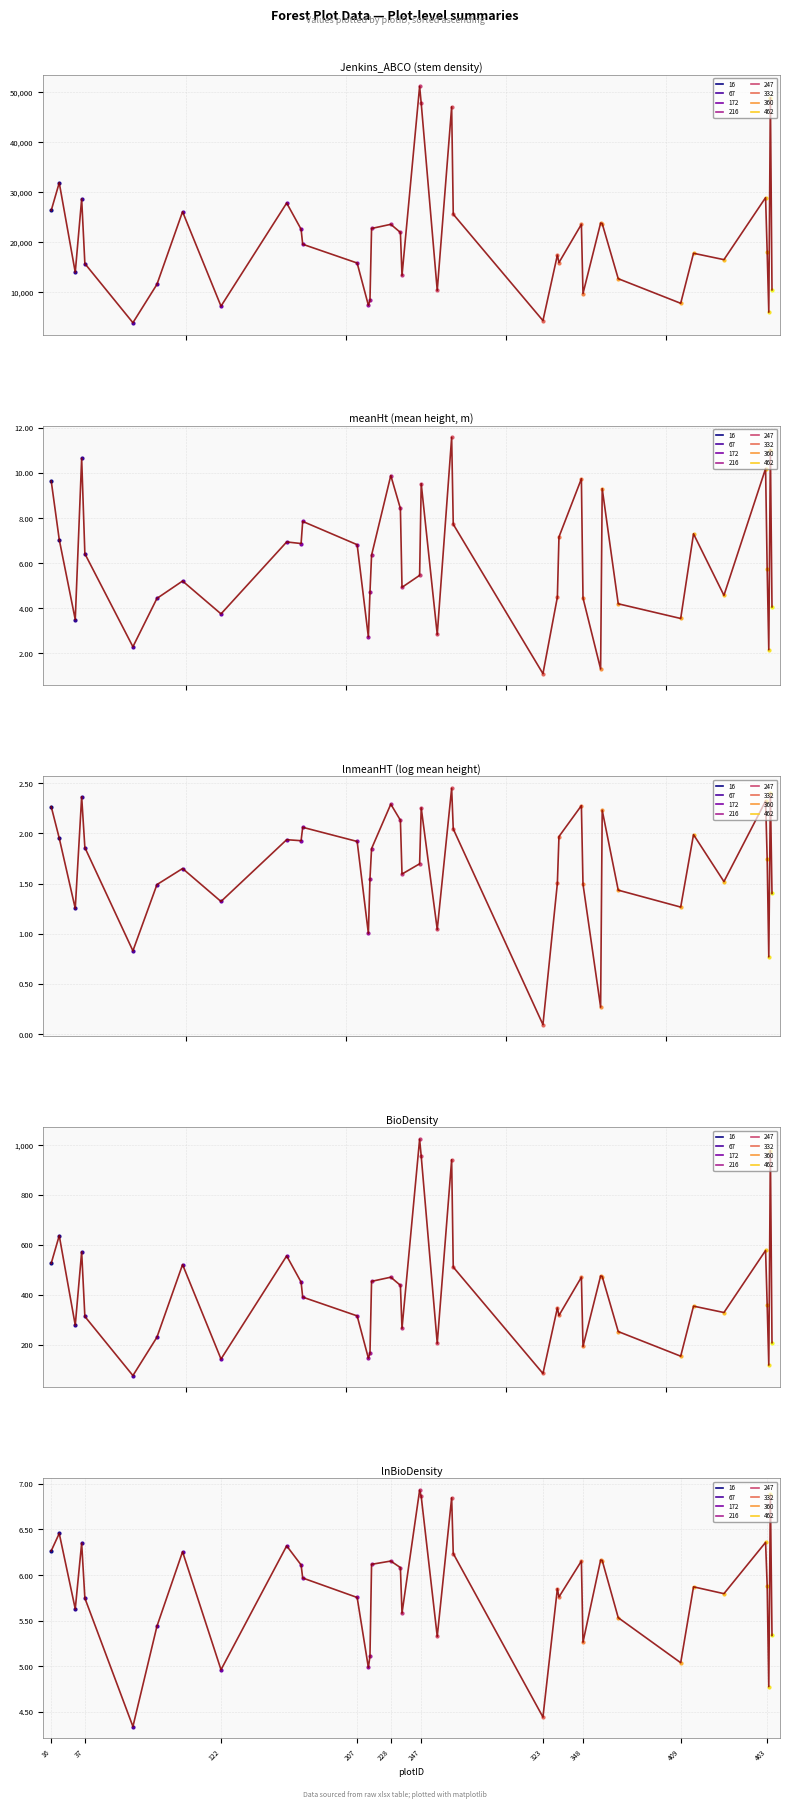

Reading left to right, extract all data points from this chart.

Jenkins_ABCO: 26312.6	31848.9	13927.1	28610.6	15670.6	3837.8	11516.1	26054.9	7150.8	27793.9	22546.8	19542.9	15786.4	7332.5	8290.5	22699.7	23530.7	21906.6	13294.6	51139.6	47743.6	10307.6	47040.5	25553.0	4256.5	17360.0	15873.8	23530.0	9670.4	23778.6	23667.3	12648.7	7722.7	17738.8	16459.3	28880.1	17930.8	5942.4	48842.2	10415.0
meanHt: 9.6	7.0	3.5	10.6	6.4	2.3	4.4	5.2	3.8	6.9	6.9	7.9	6.8	2.7	4.7	6.4	9.9	8.4	4.9	5.5	9.5	2.8	11.6	7.7	1.1	4.5	7.2	9.7	4.5	1.3	9.3	4.2	3.5	7.3	4.6	10.2	5.7	2.2	11.0	4.1
lnmeanHT: 2.3	2.0	1.3	2.4	1.9	0.8	1.5	1.7	1.3	1.9	1.9	2.1	1.9	1.0	1.5	1.8	2.3	2.1	1.6	1.7	2.3	1.0	2.4	2.0	0.1	1.5	2.0	2.3	1.5	0.3	2.2	1.4	1.3	2.0	1.5	2.3	1.7	0.8	2.4	1.4
BioDensity: 526.3	637.0	278.5	572.2	313.4	76.8	230.3	521.1	143.0	555.9	450.9	390.9	315.7	146.6	165.8	454.0	470.6	438.1	265.9	1022.8	954.9	206.2	940.8	511.1	85.1	347.2	317.5	470.6	193.4	475.6	473.3	253.0	154.5	354.8	329.2	577.6	358.6	118.8	976.8	208.3
lnBioDensity: 6.3	6.5	5.6	6.3	5.7	4.3	5.4	6.3	5.0	6.3	6.1	6.0	5.8	5.0	5.1	6.1	6.2	6.1	5.6	6.9	6.9	5.3	6.8	6.2	4.4	5.8	5.8	6.2	5.3	6.2	6.2	5.5	5.0	5.9	5.8	6.4	5.9	4.8	6.9	5.3